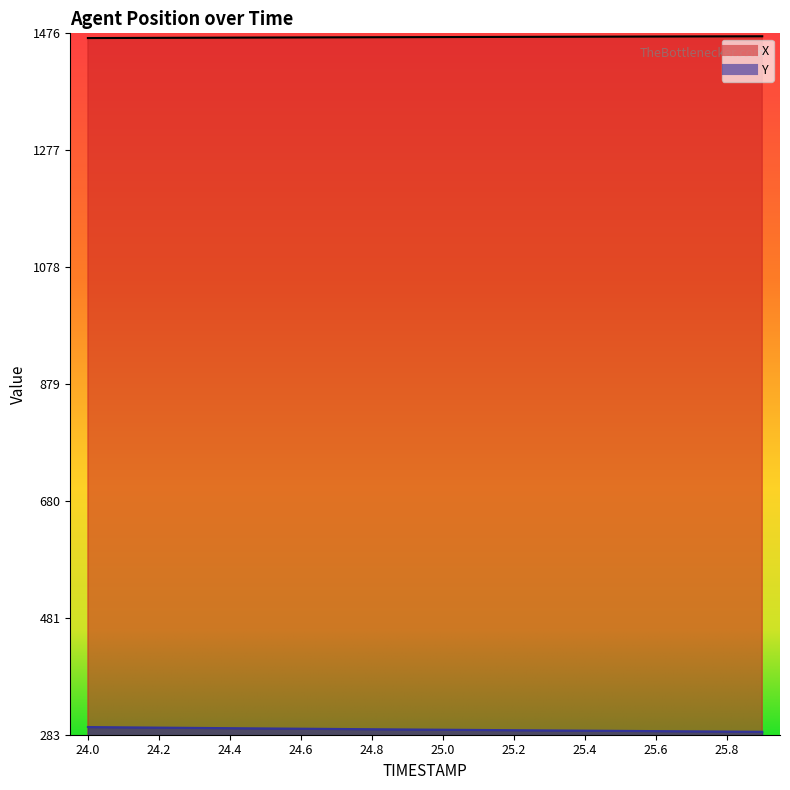

What are all the series names shown in the legend?

X, Y